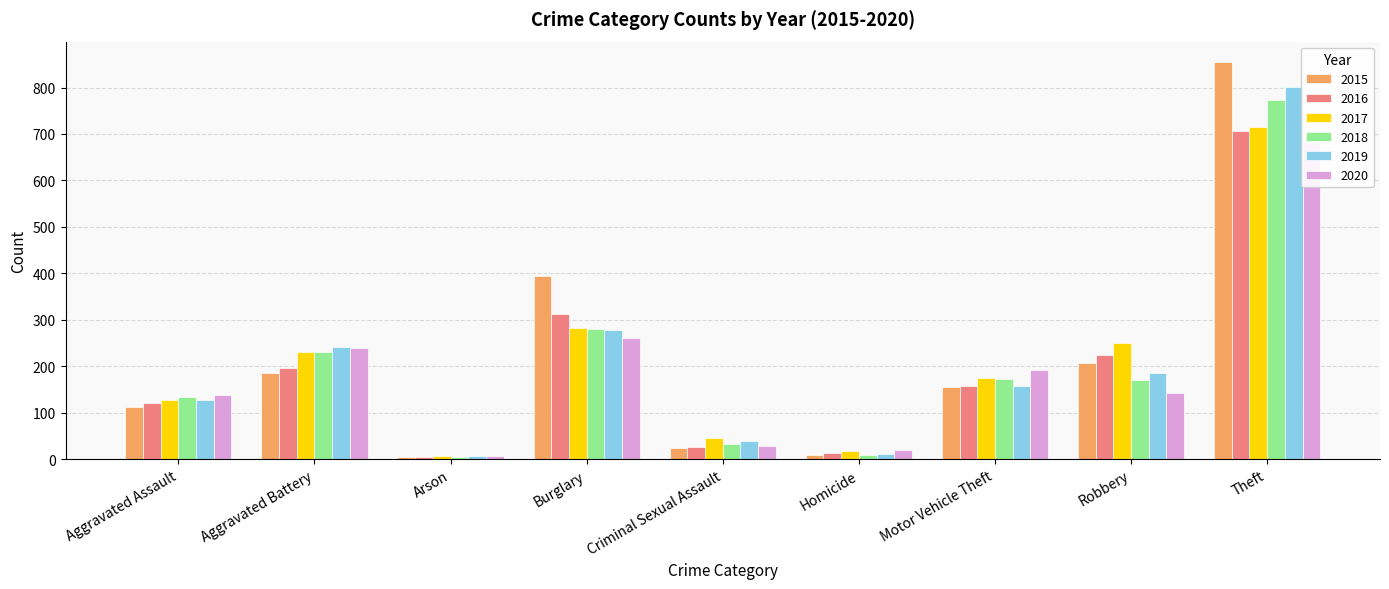

The value of 2017 at Robbery is 251. True or false?

True